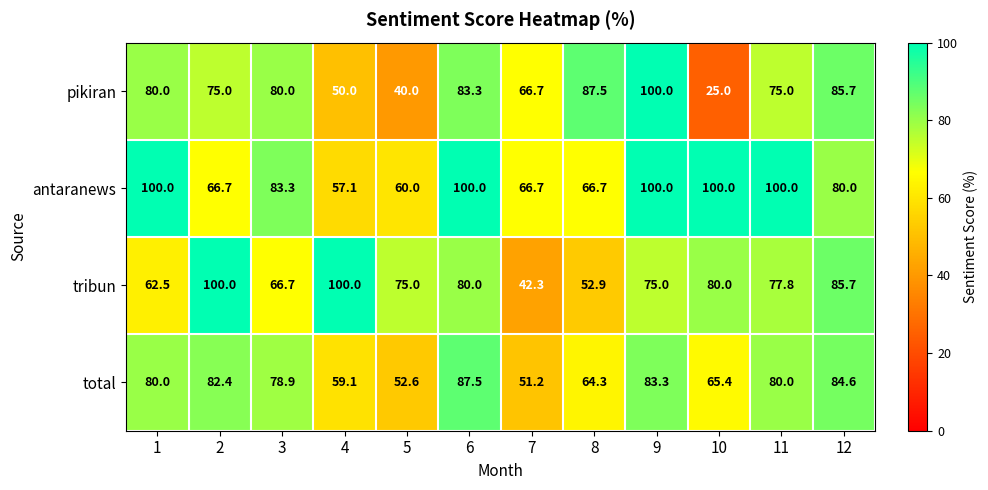

Rank the series by their average value, from highest to lowest.

antaranews, tribun, total, pikiran